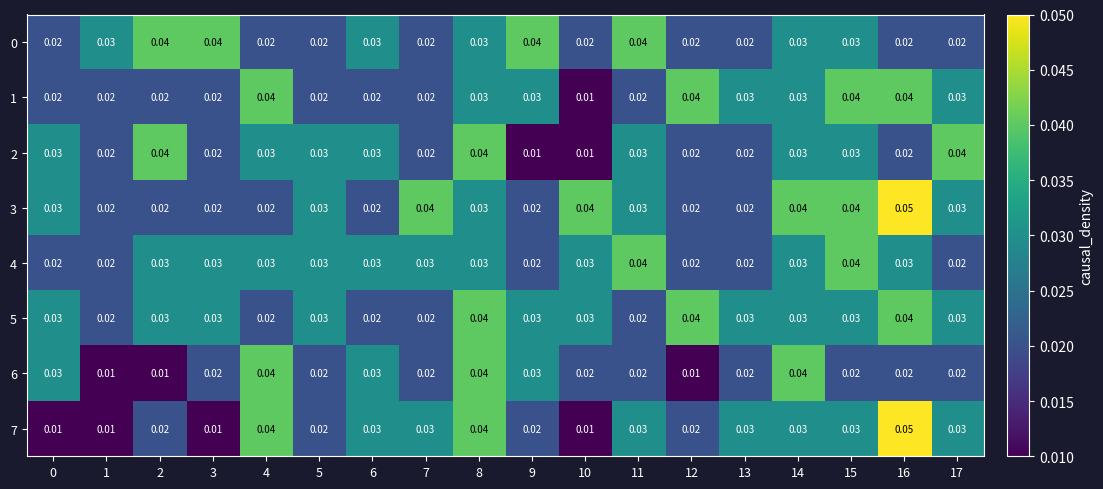

Reading right to left, what are all the values shown in this chart?

0: 17=0.0	16=0.0	15=0.0	14=0.0	13=0.0	12=0.0	11=0.0	10=0.0	9=0.0	8=0.0	7=0.0	6=0.0	5=0.0	4=0.0	3=0.0	2=0.0	1=0.0	0=0.0
1: 17=0.0	16=0.0	15=0.0	14=0.0	13=0.0	12=0.0	11=0.0	10=0.0	9=0.0	8=0.0	7=0.0	6=0.0	5=0.0	4=0.0	3=0.0	2=0.0	1=0.0	0=0.0
2: 17=0.0	16=0.0	15=0.0	14=0.0	13=0.0	12=0.0	11=0.0	10=0.0	9=0.0	8=0.0	7=0.0	6=0.0	5=0.0	4=0.0	3=0.0	2=0.0	1=0.0	0=0.0
3: 17=0.0	16=0.1	15=0.0	14=0.0	13=0.0	12=0.0	11=0.0	10=0.0	9=0.0	8=0.0	7=0.0	6=0.0	5=0.0	4=0.0	3=0.0	2=0.0	1=0.0	0=0.0
4: 17=0.0	16=0.0	15=0.0	14=0.0	13=0.0	12=0.0	11=0.0	10=0.0	9=0.0	8=0.0	7=0.0	6=0.0	5=0.0	4=0.0	3=0.0	2=0.0	1=0.0	0=0.0
5: 17=0.0	16=0.0	15=0.0	14=0.0	13=0.0	12=0.0	11=0.0	10=0.0	9=0.0	8=0.0	7=0.0	6=0.0	5=0.0	4=0.0	3=0.0	2=0.0	1=0.0	0=0.0
6: 17=0.0	16=0.0	15=0.0	14=0.0	13=0.0	12=0.0	11=0.0	10=0.0	9=0.0	8=0.0	7=0.0	6=0.0	5=0.0	4=0.0	3=0.0	2=0.0	1=0.0	0=0.0
7: 17=0.0	16=0.1	15=0.0	14=0.0	13=0.0	12=0.0	11=0.0	10=0.0	9=0.0	8=0.0	7=0.0	6=0.0	5=0.0	4=0.0	3=0.0	2=0.0	1=0.0	0=0.0